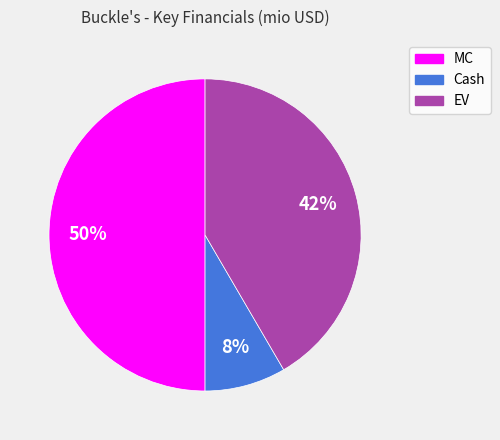

To the nearest percent, what percentage of the pie is MC?

50%